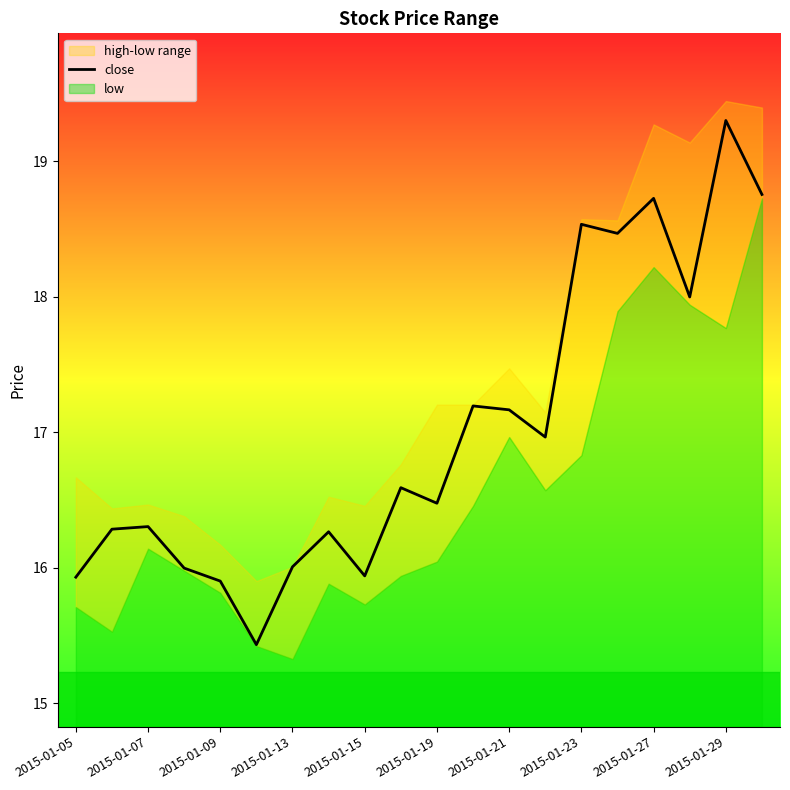

What is the maximum value for close?

19.3